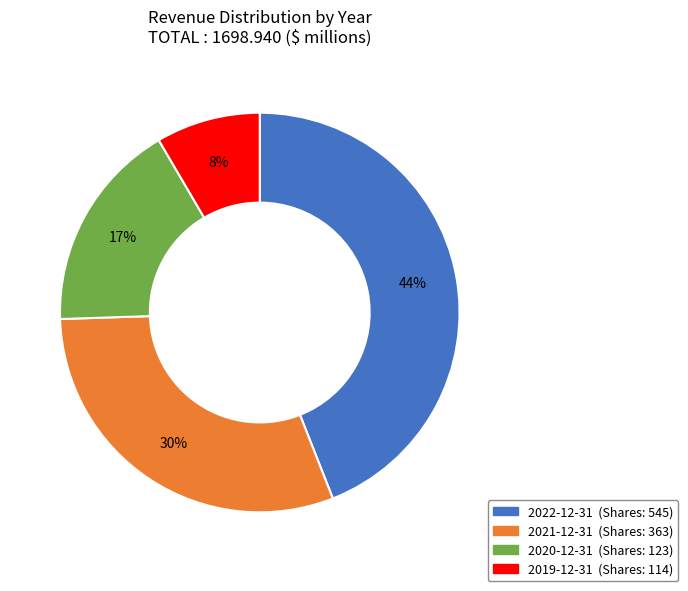

Approximately how many times larger is the value at 2022-12-31 compared to 2020-12-31?

2.6